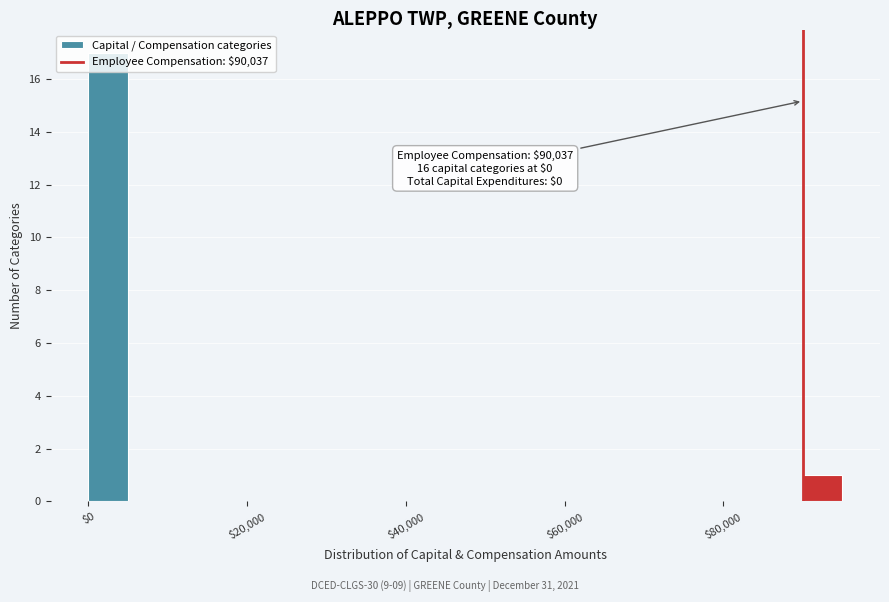

Read against the x-axis, roughly where is the centre of the tallest bar?

2000